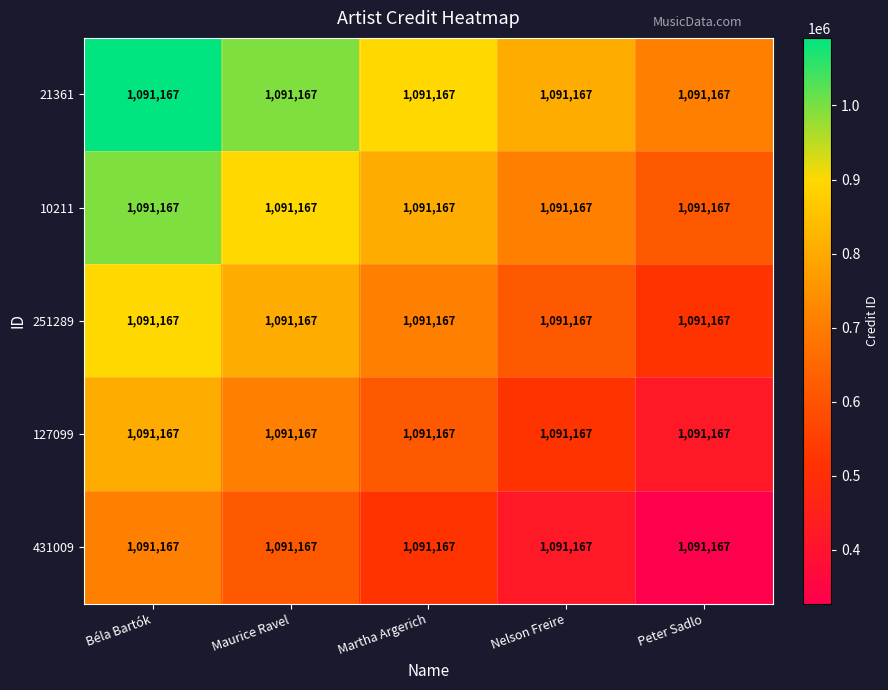

What is the highest value of the 21361 series?

1091167.0